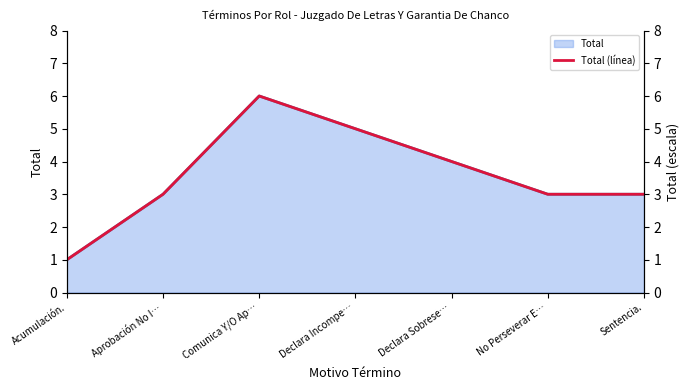

How many distinct data groups are displayed?

1